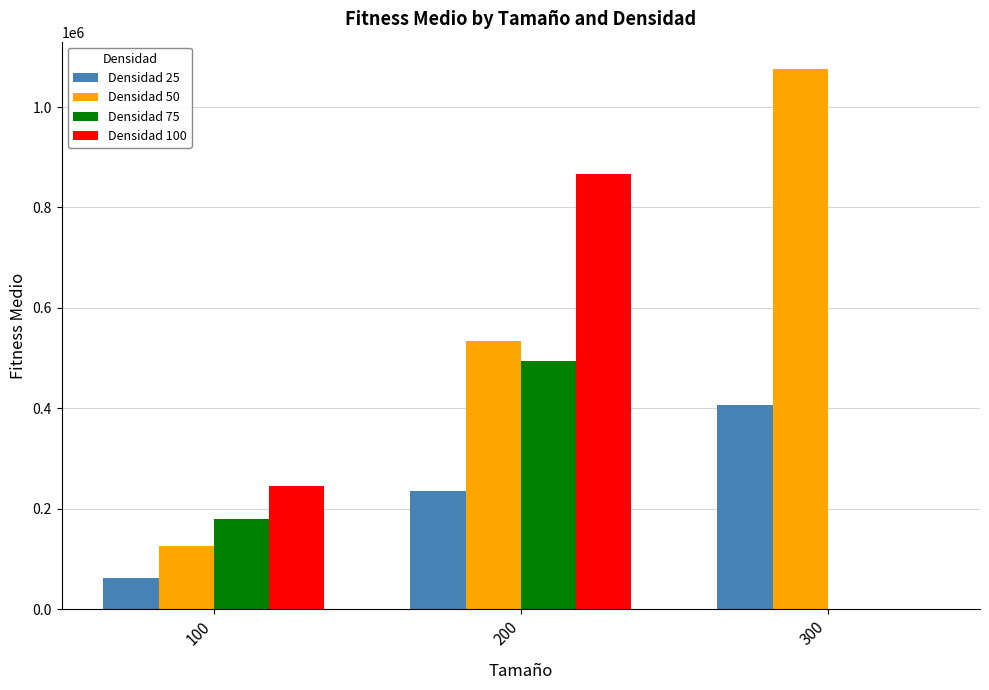

True or false: Densidad 50 has a value of 125981 at 100.

True